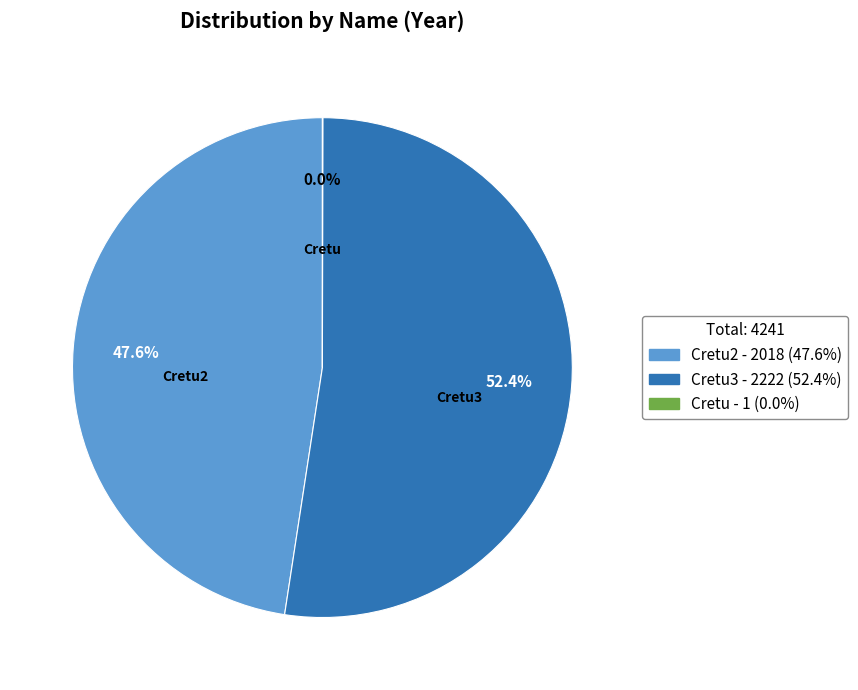

Approximately how many times larger is the value at Cretu2 - 2018 (47.6%) compared to Cretu3 - 2222 (52.4%)?

0.9